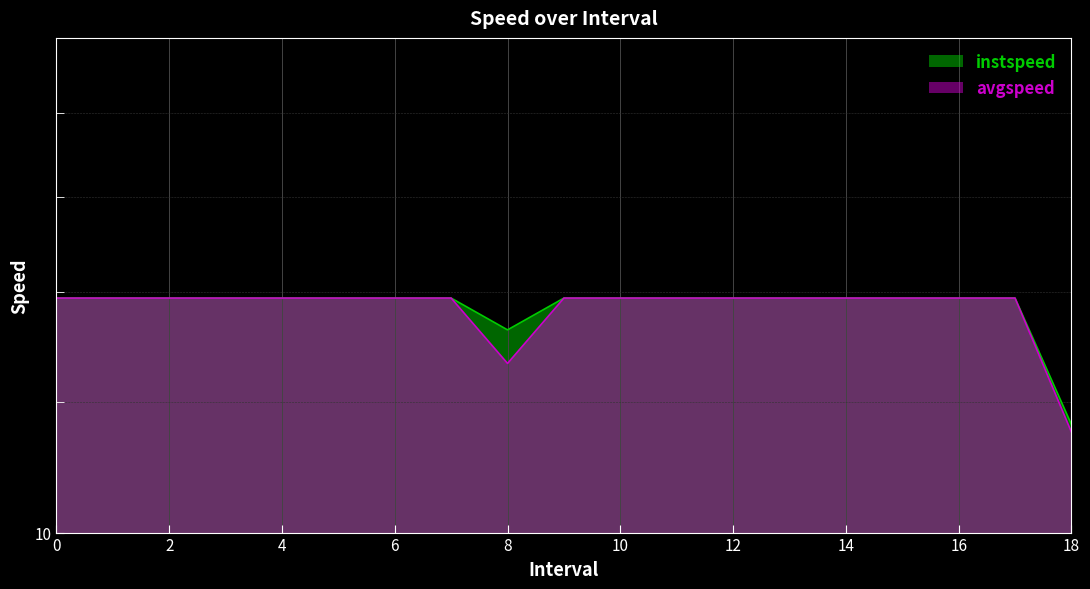

Count the number of categories in the chart.

19